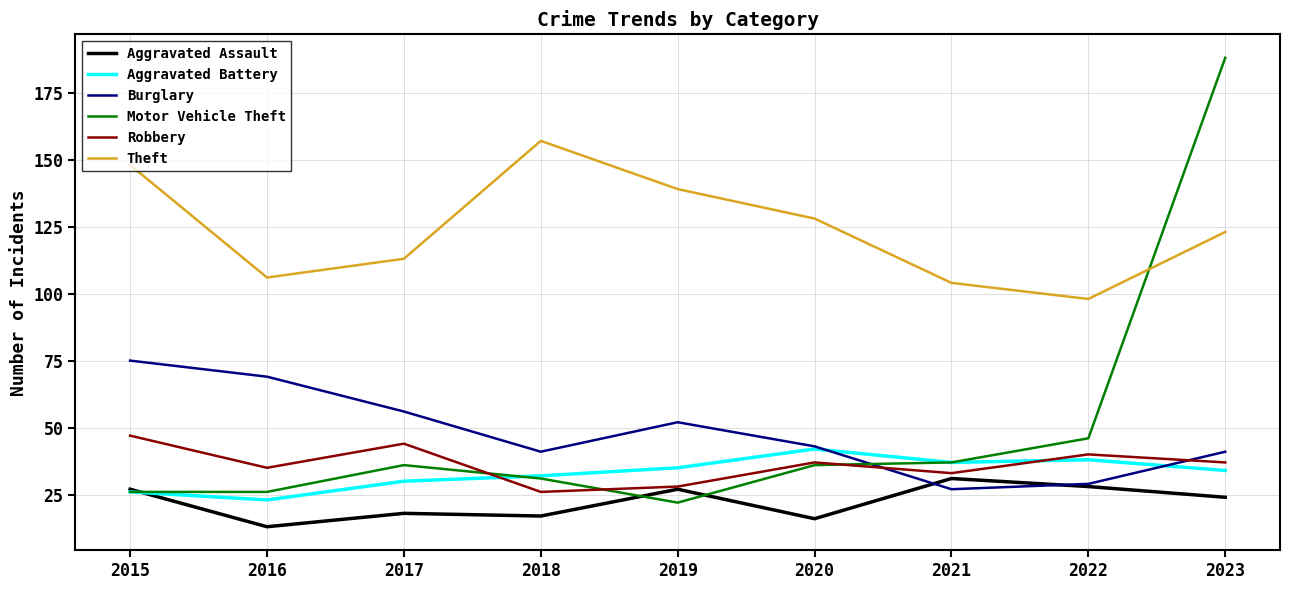

Where is Aggravated Battery nearest to the value 32?

2018